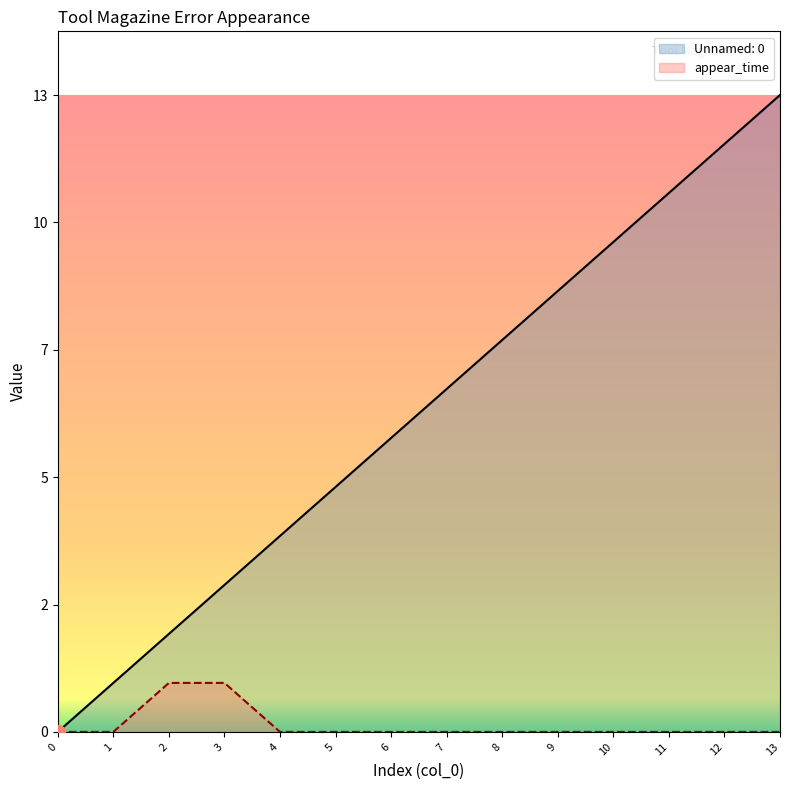

At how many categories does at least one series exceed 2?

11